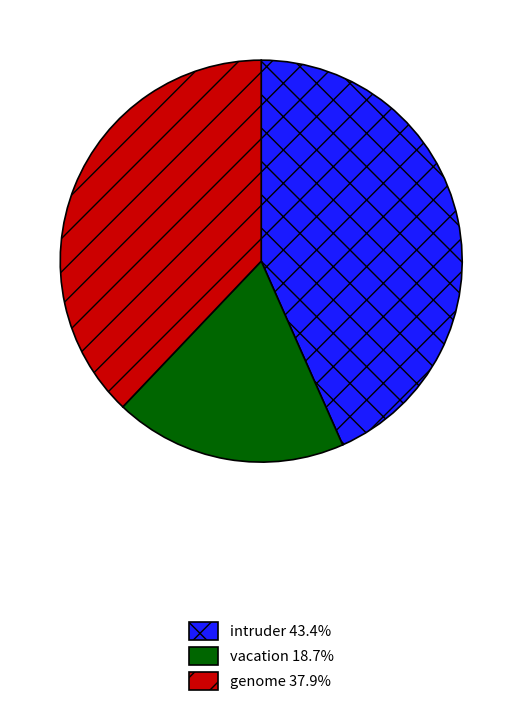

How many slices are in this pie chart?

3